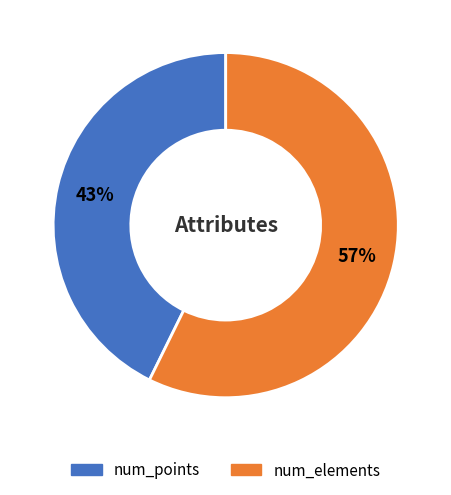

Between num_elements and num_points, which is larger?

num_elements